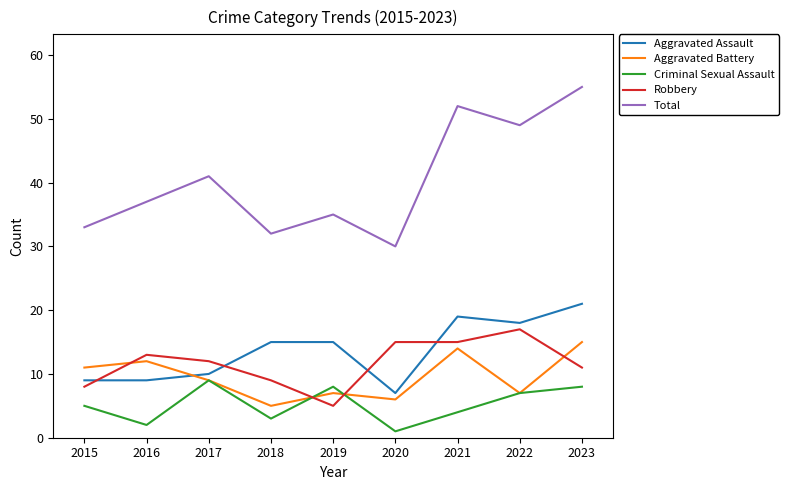

At 2023, list the series in order from smallest to largest.

Criminal Sexual Assault, Robbery, Aggravated Battery, Aggravated Assault, Total